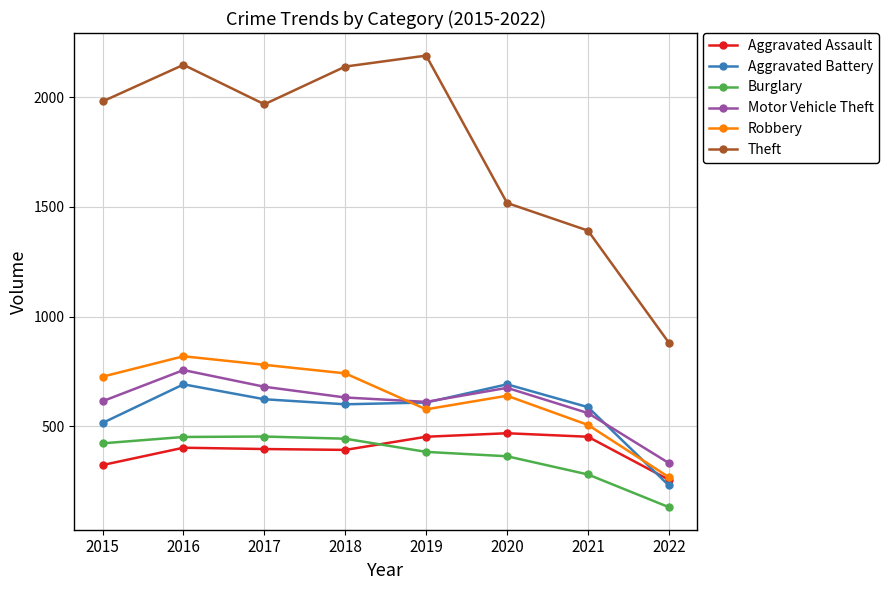

What is the sum of all Robbery values?

5056